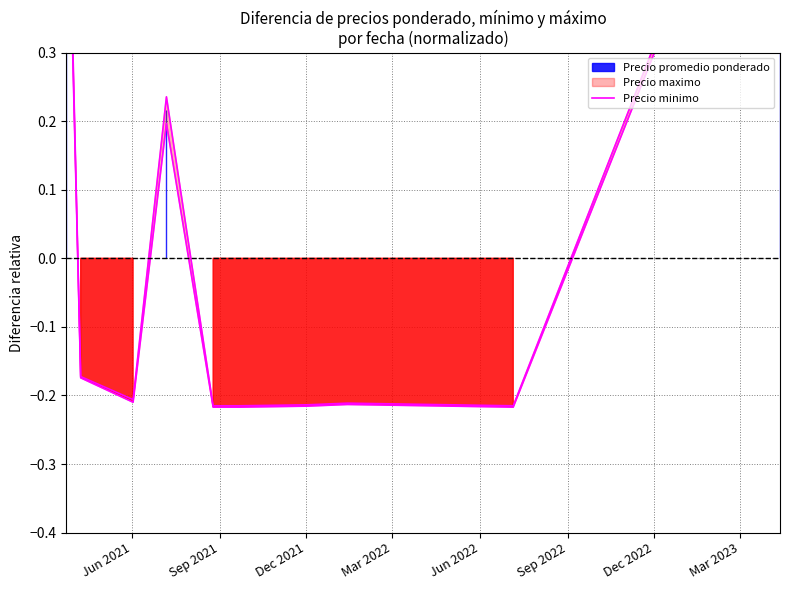

How many values are below zero?

8